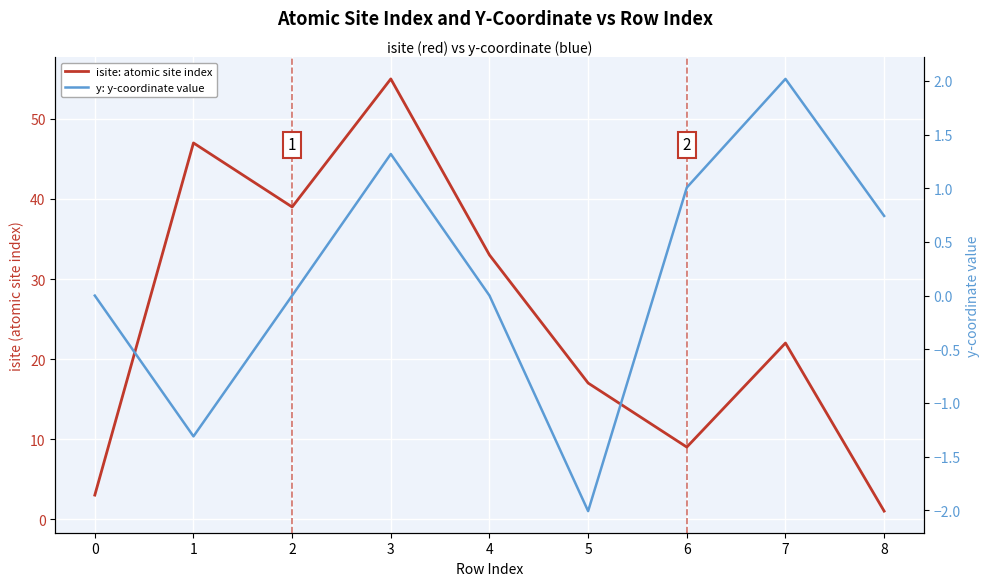

Is it true that y: y-coordinate value equals -2.0 at 5?

True